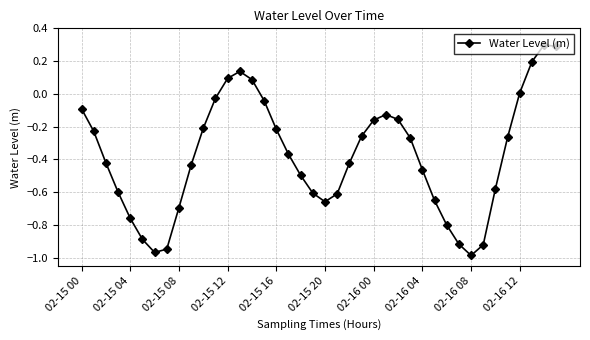

How many interior local valleys (lower than both neighbors) does the data have?

3